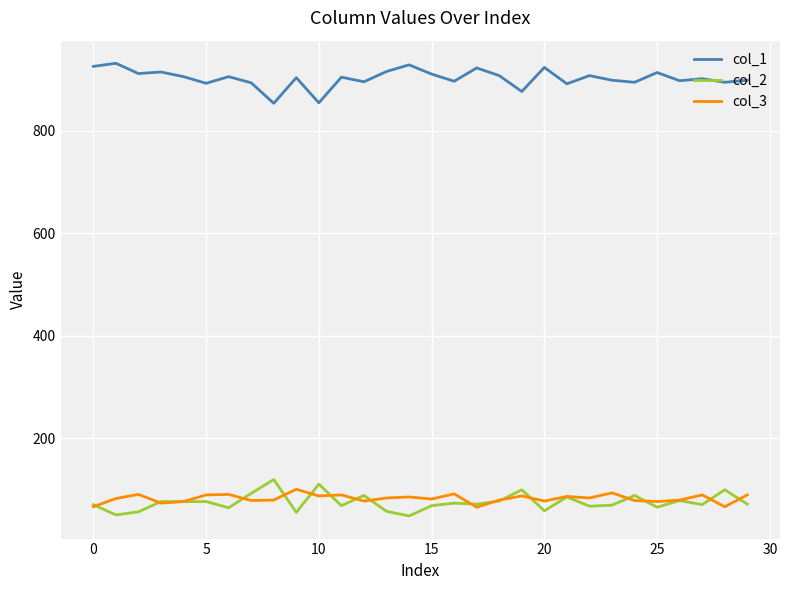

What is the difference between the maximum and second lowest values in the col_1 series?

77